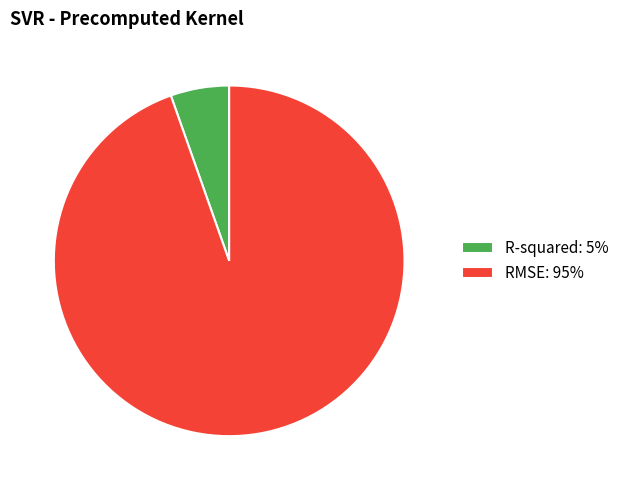

Count the number of slices in the pie.

2